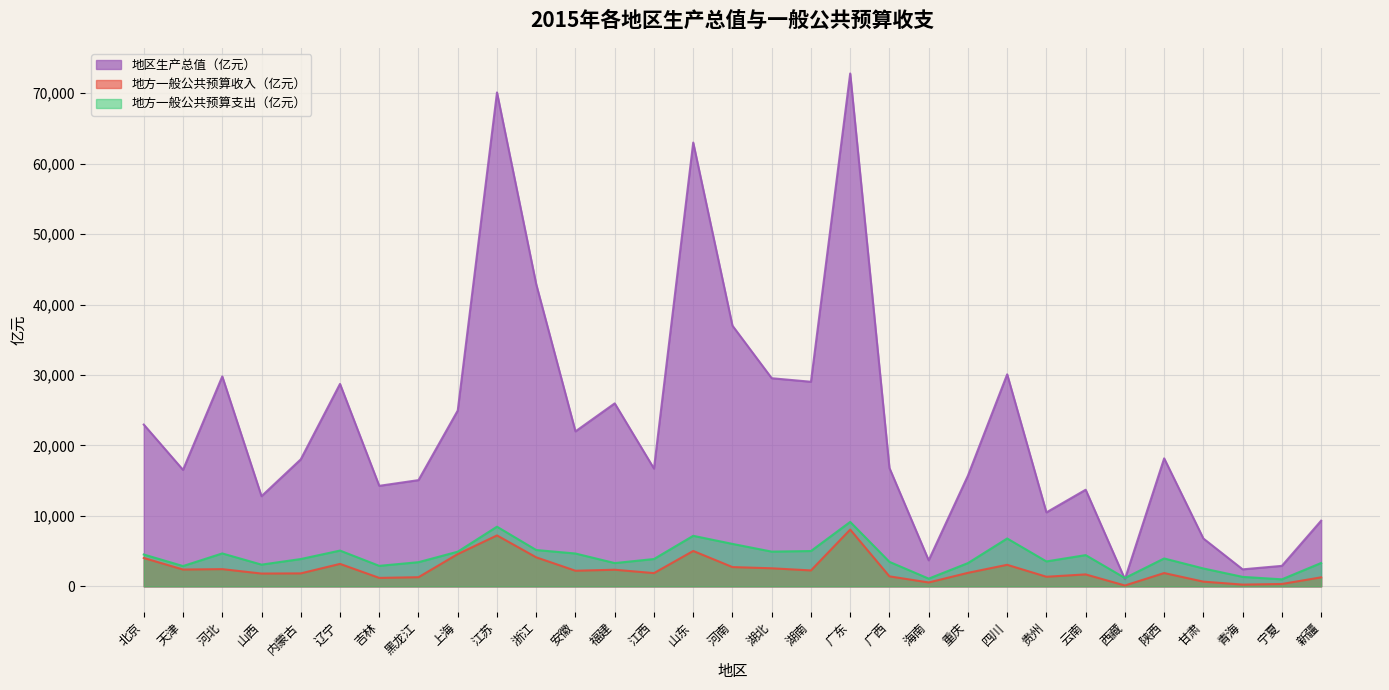

What position from the left is 贵州?

24